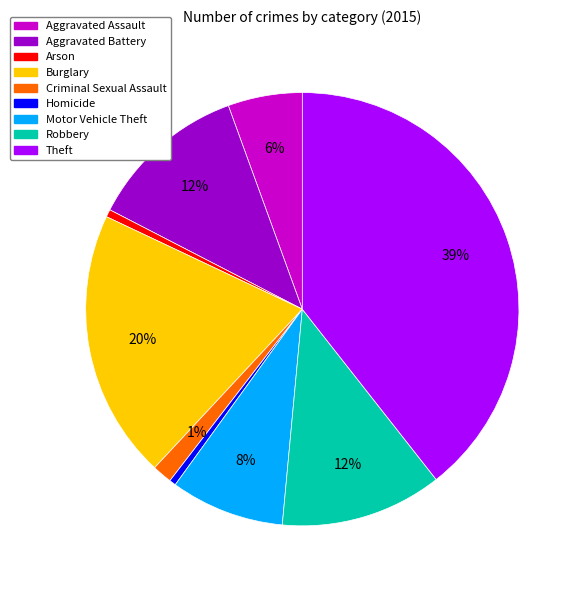

Which has a higher value, Aggravated Battery or Motor Vehicle Theft?

Aggravated Battery